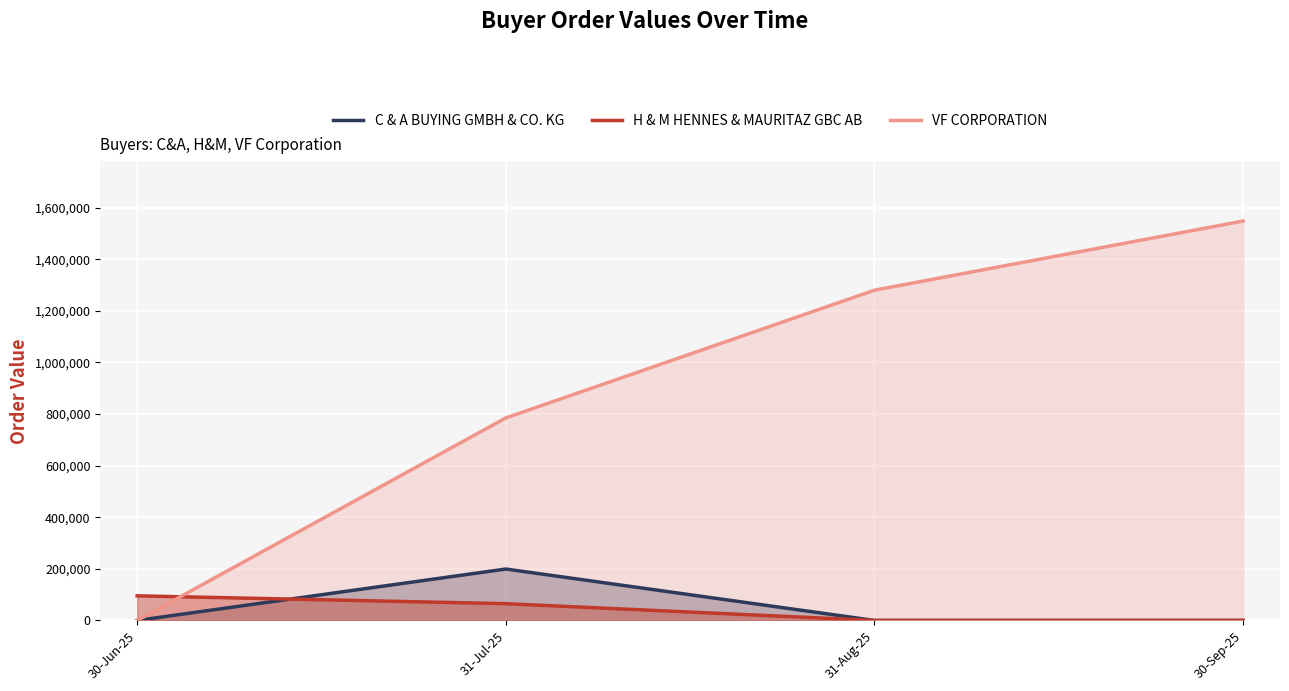

What position from the right is 31-Aug-25?

2